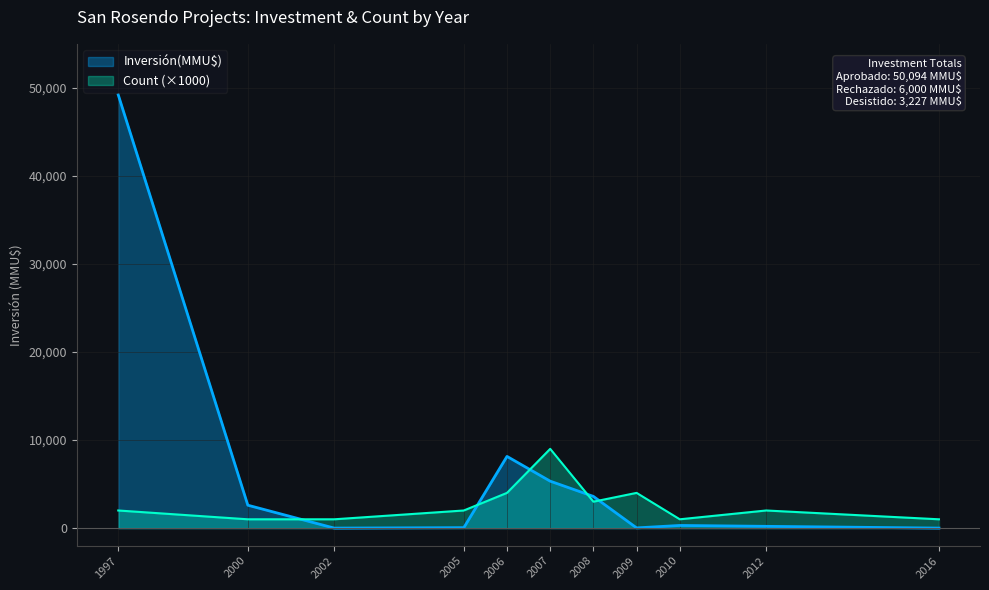

The value of Inversión(MMU$) at 2005-12 is 86. True or false?

False